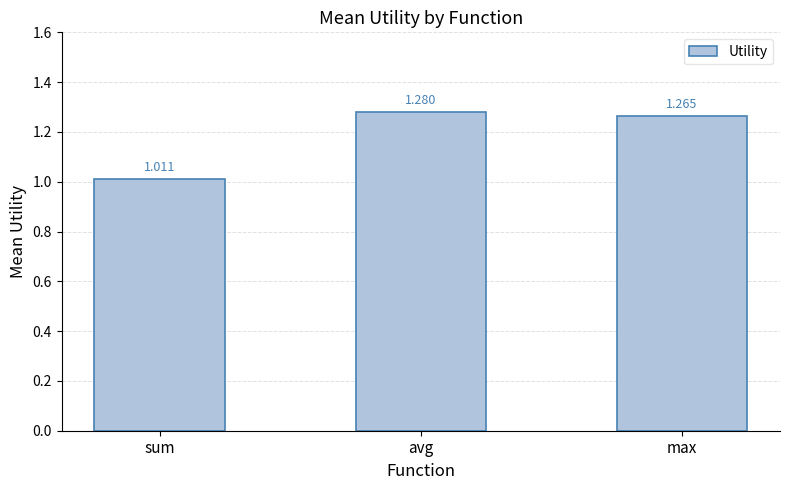

What is the sum of all values?

3.6